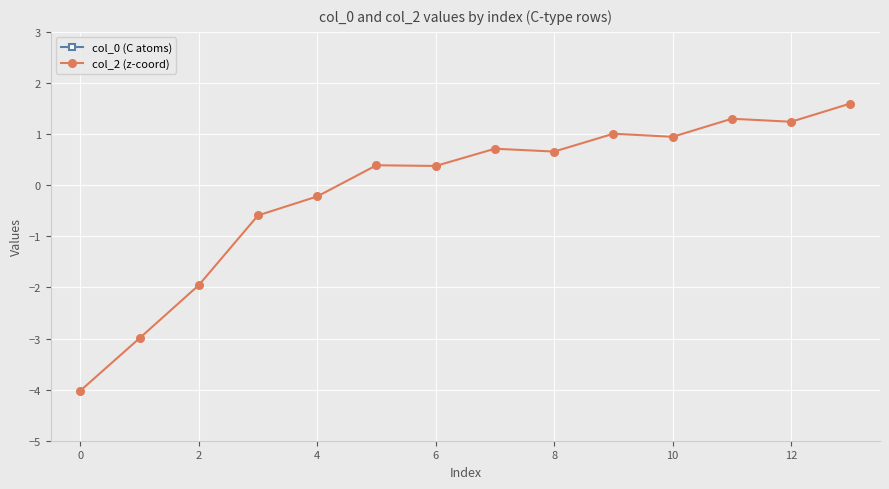

What are all the series names shown in the legend?

col_0 (C atoms), col_2 (z-coord)